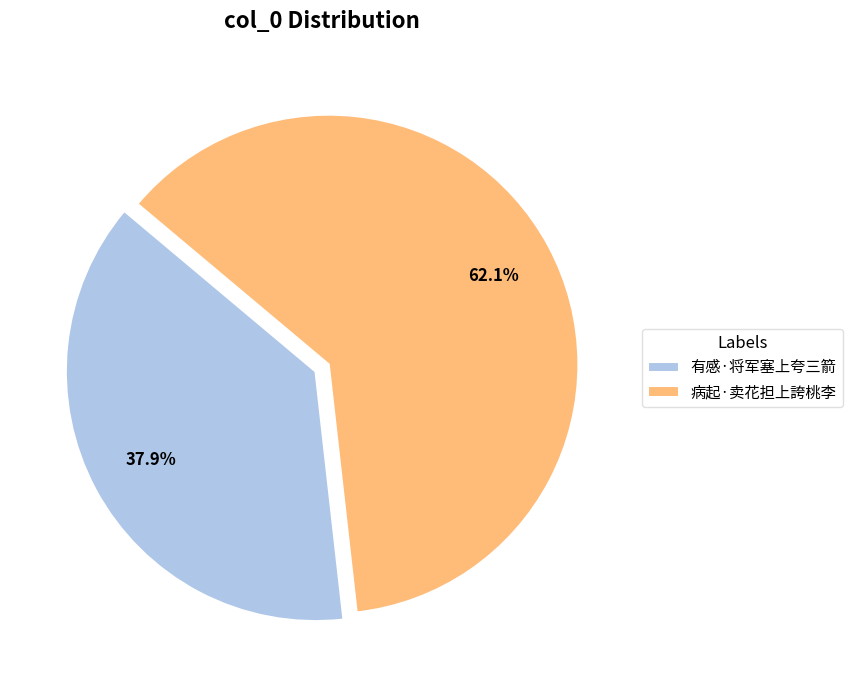

Which category accounts for the majority?

病起·卖花担上誇桃李